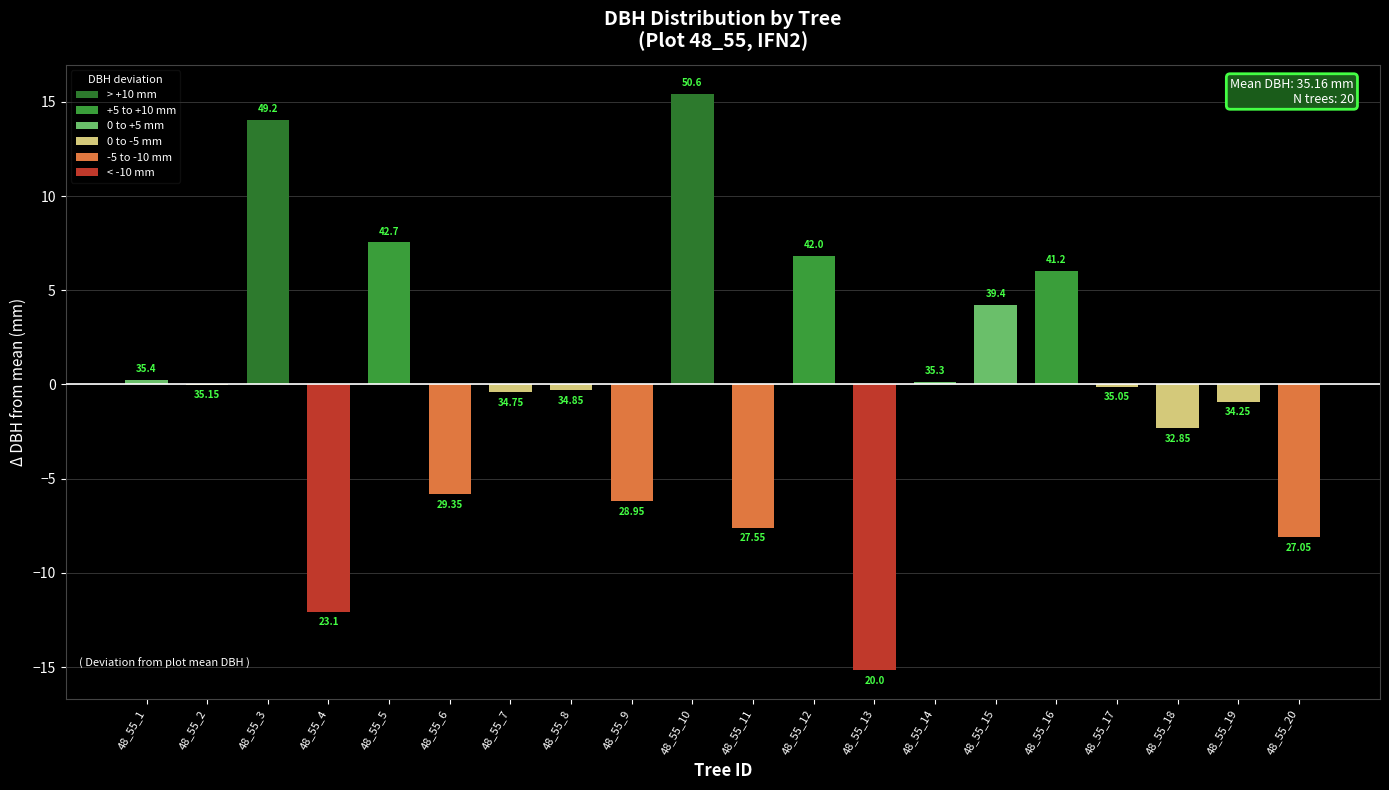

Rank the categories by value from highest to lowest.

48_55_10, 48_55_3, 48_55_5, 48_55_12, 48_55_16, 48_55_15, 48_55_1, 48_55_14, 48_55_2, 48_55_17, 48_55_8, 48_55_7, 48_55_19, 48_55_18, 48_55_6, 48_55_9, 48_55_11, 48_55_20, 48_55_4, 48_55_13